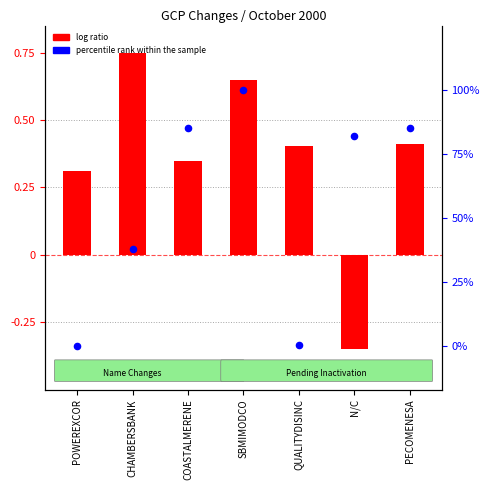

What are all the series names shown in the legend?

log ratio, percentile rank within the sample